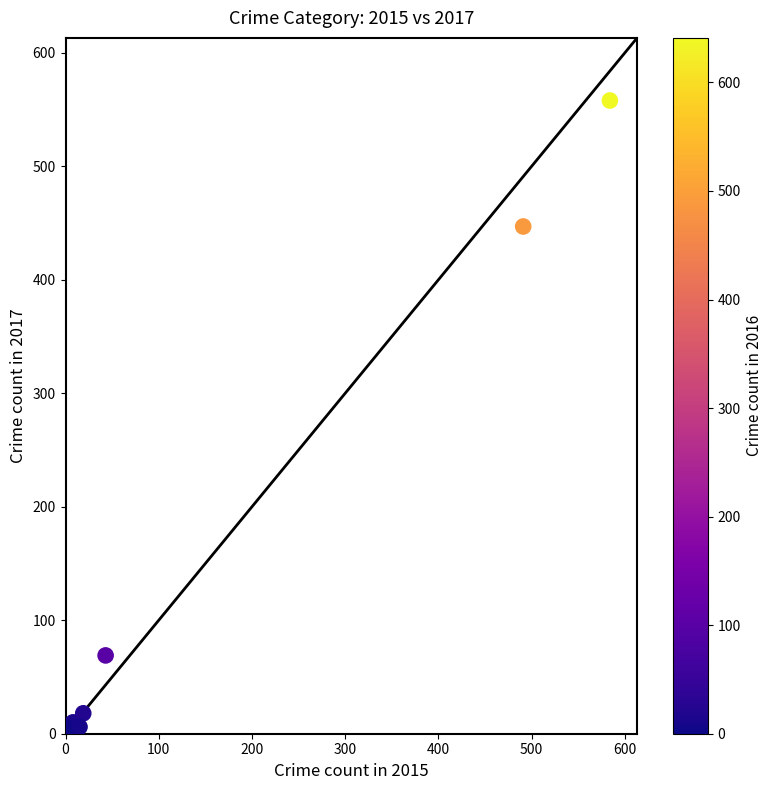

What Y value in the scatter plot is closest to 279?

447